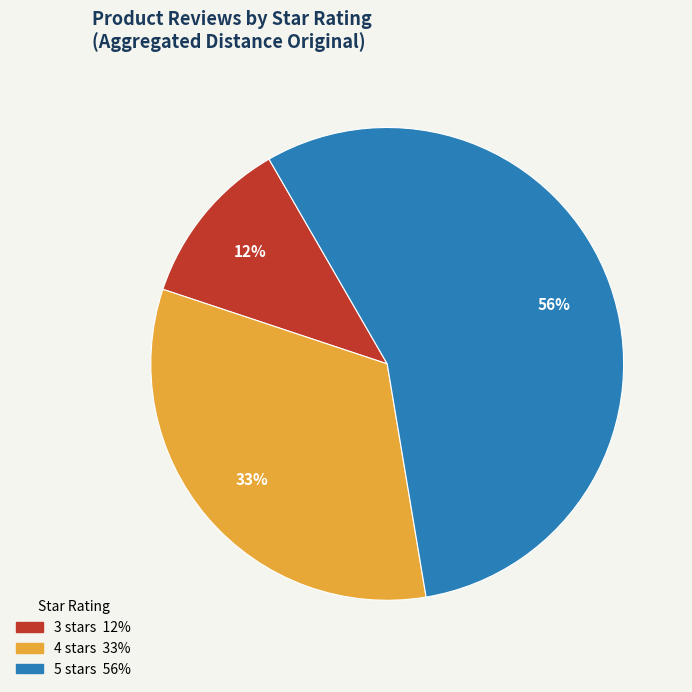

How many segments does this pie chart have?

3